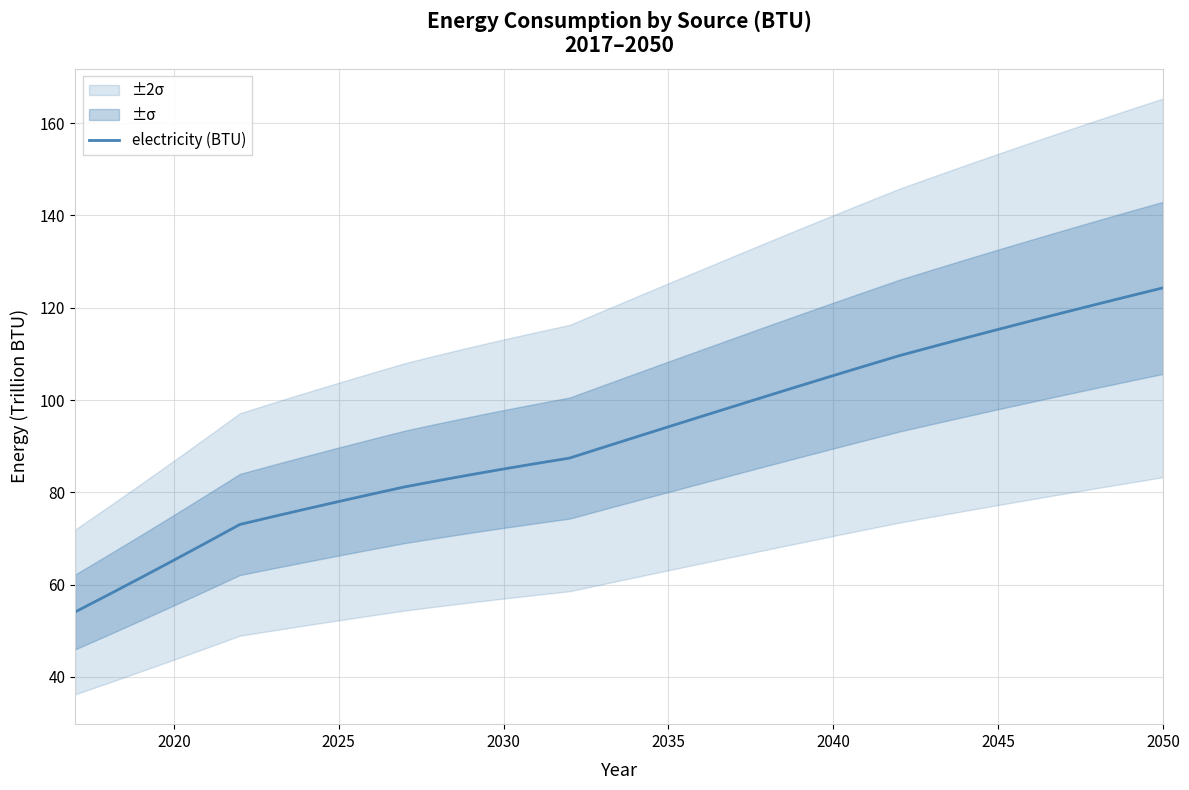

What is the lowest value of the electricity (BTU) series?

54.1